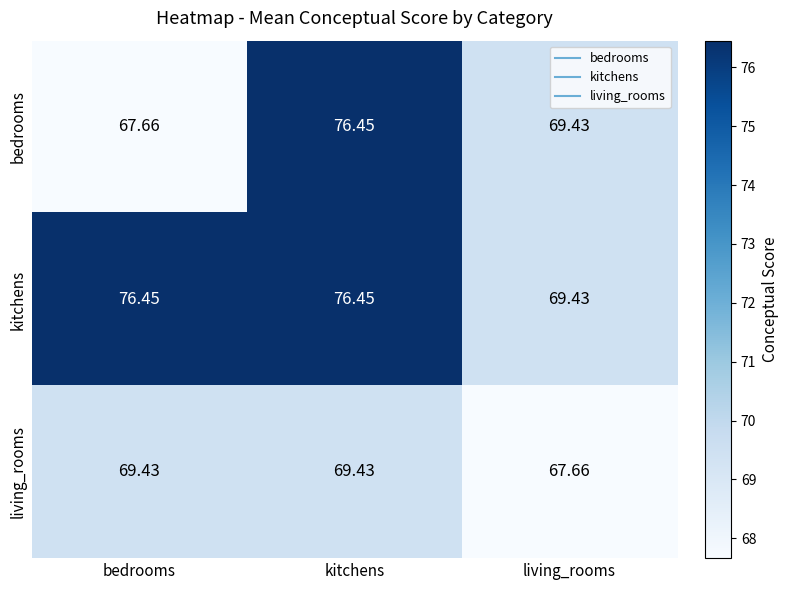

Where does the kitchens series first go above 76?

bedrooms